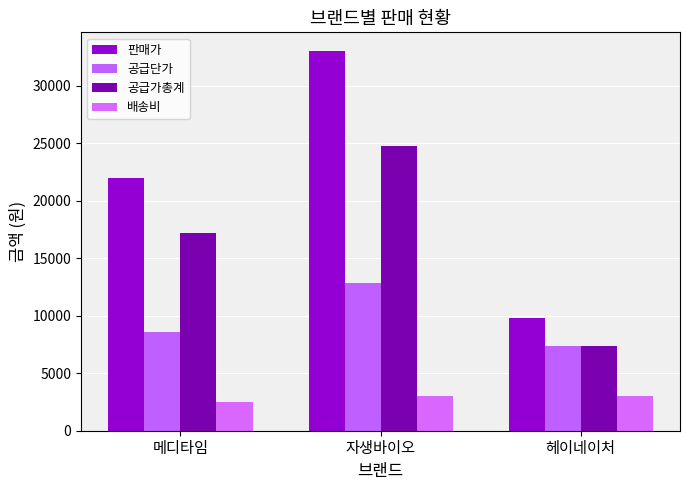

Are the bars horizontal?

No